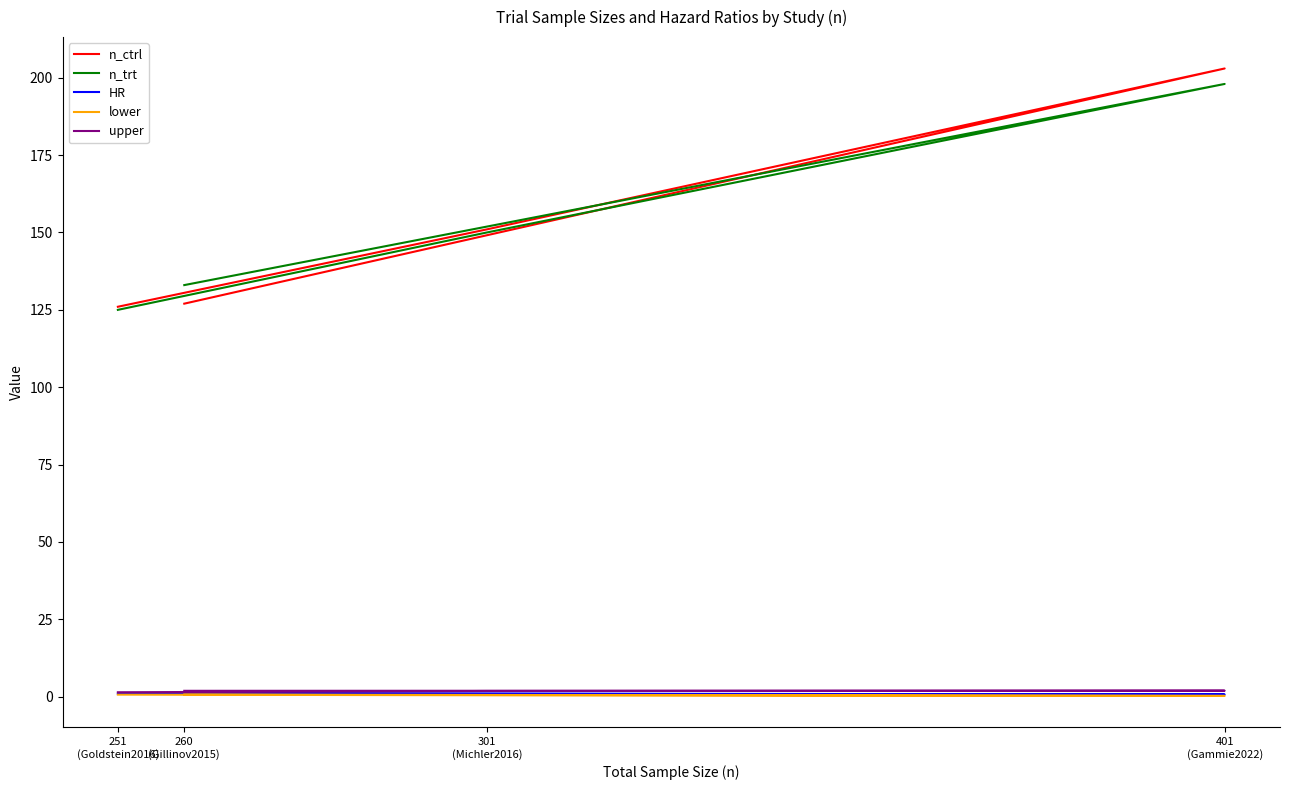

What is the total value across all series at 260
(Gillinov2015)?

263.7